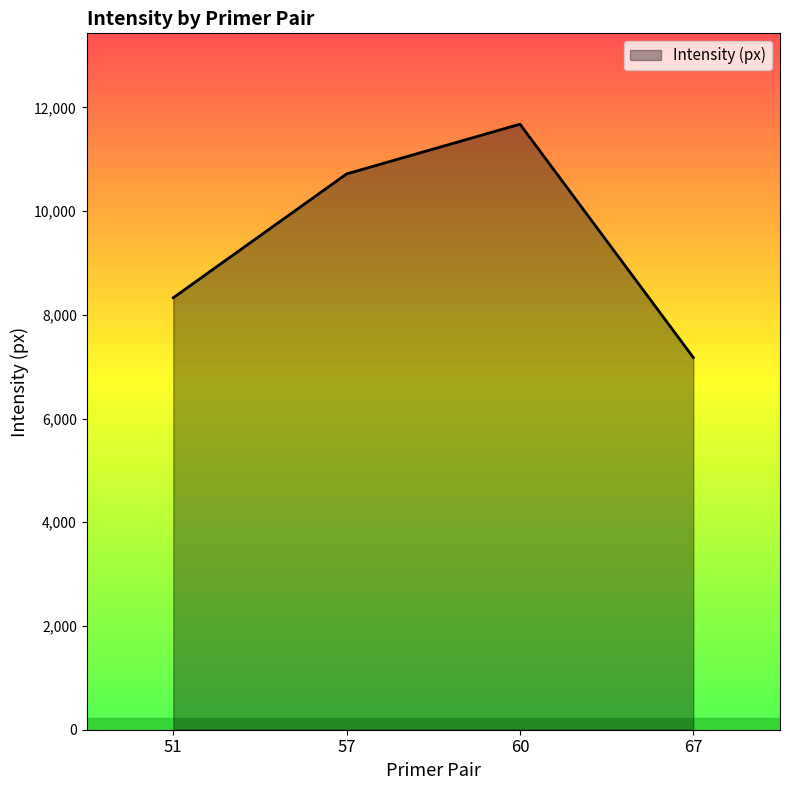

What is the difference between the maximum and minimum values?

4499.6